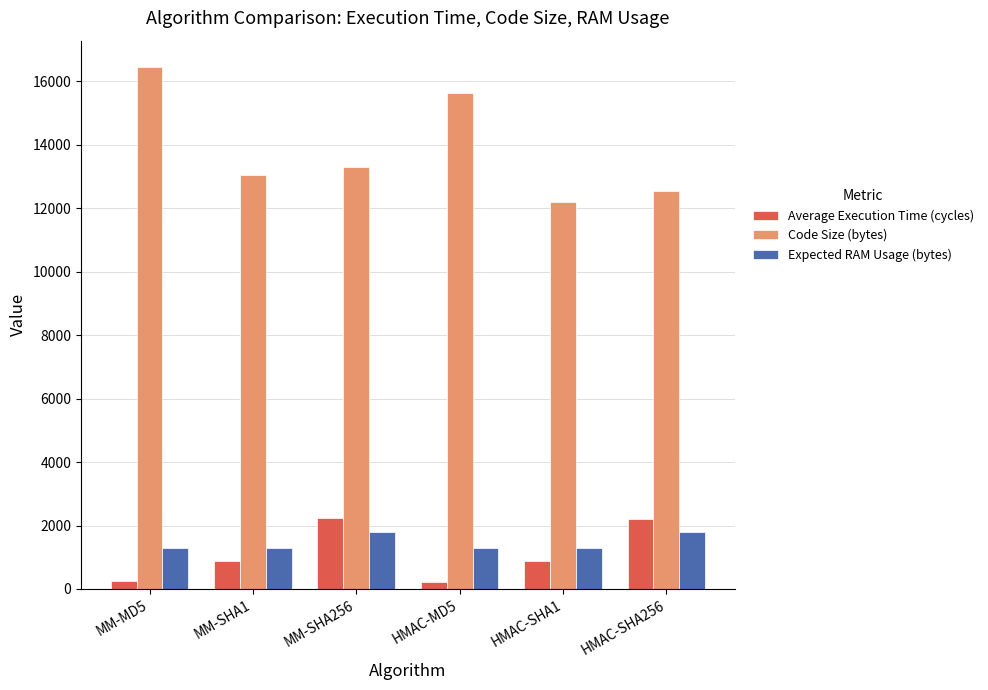

True or false: Expected RAM Usage (bytes) has a value of 1284.0 at MM-MD5.

True